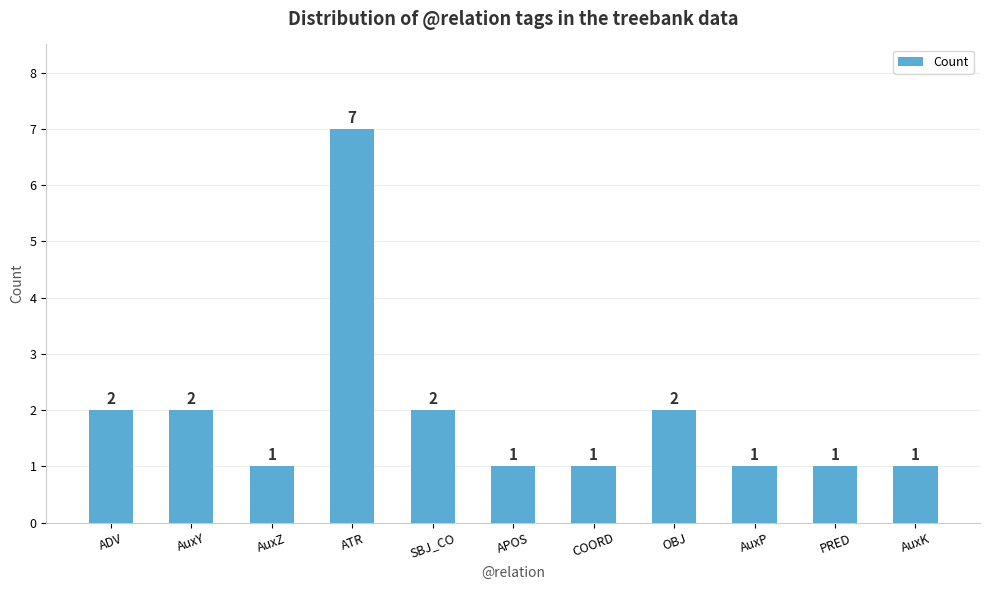

What is the value of the 3rd bar from the left?

1